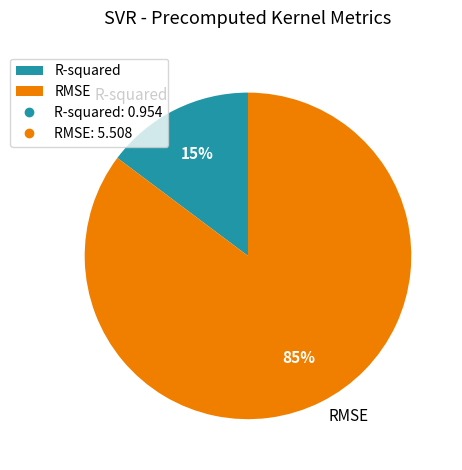

True or false: RMSE accounts for 73% of the total.

False